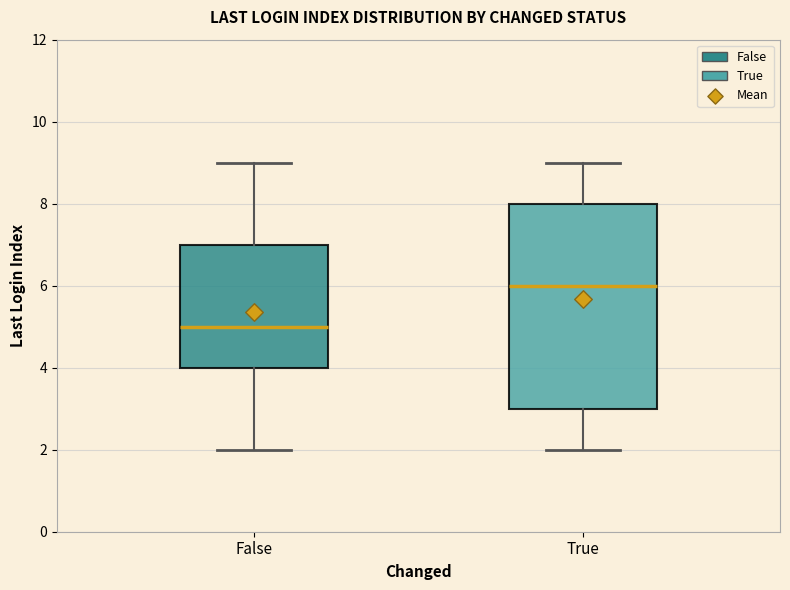

Where does the median line of the box for True sit on the y-axis? The values are not printed on the chart, so give them approximately, as read against the axis.

6